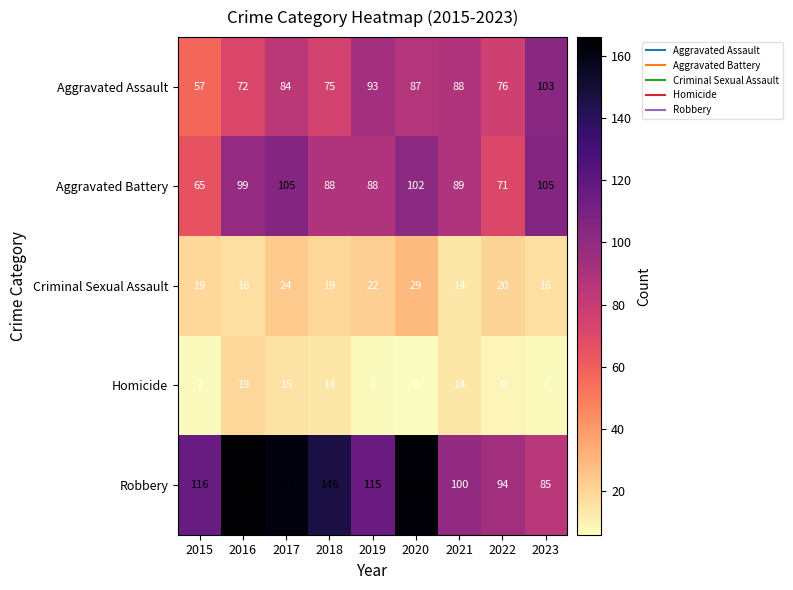

True or false: Robbery has a value of 135 at 2023.

False